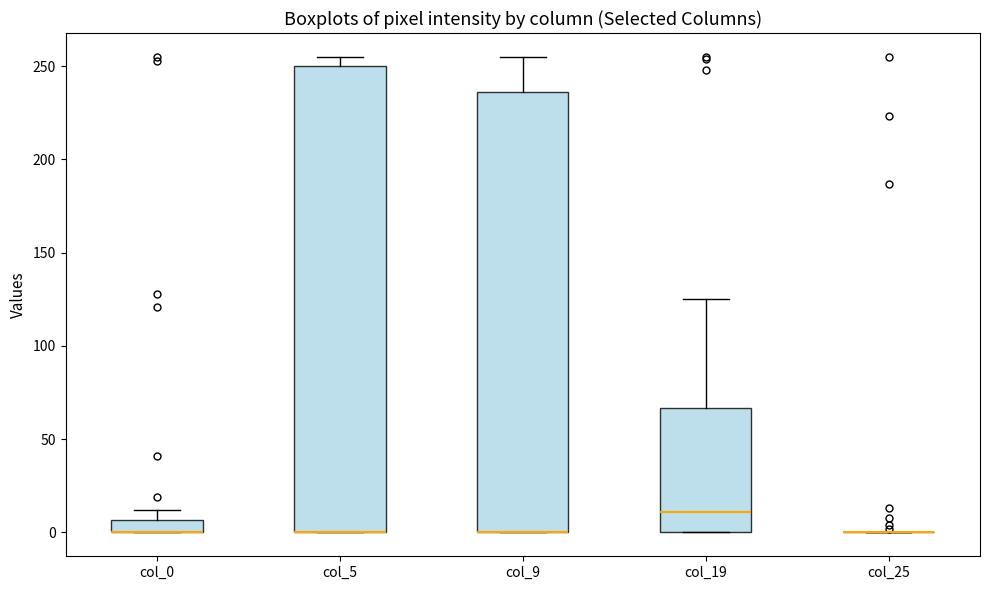

Where is the lower edge of the box for col_5 on the y-axis? The values are not printed on the chart, so give them approximately, as read against the axis.

0